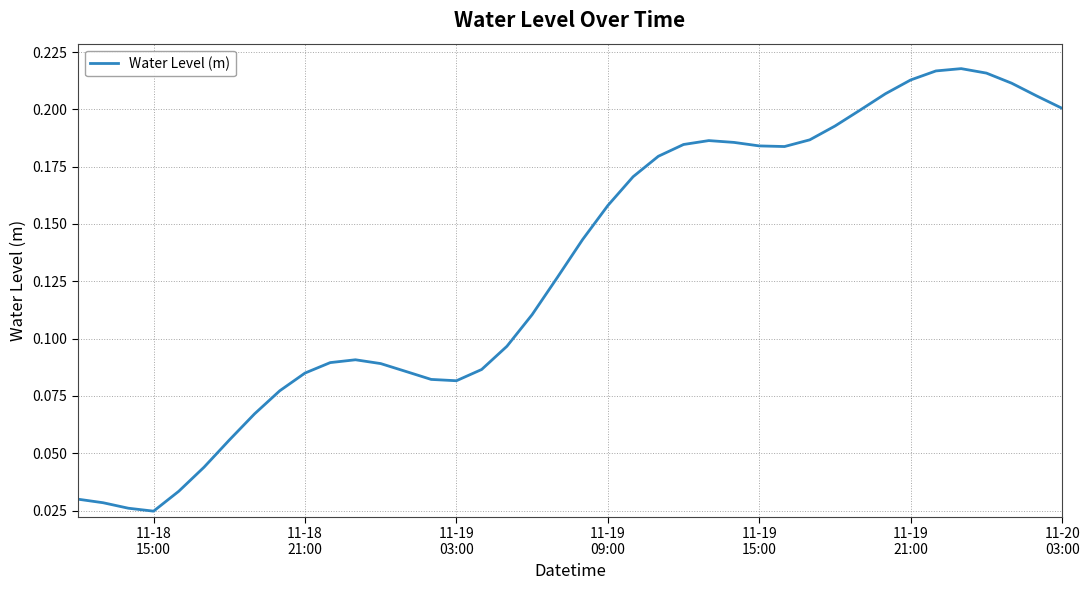

How many categories are shown in the chart?

40